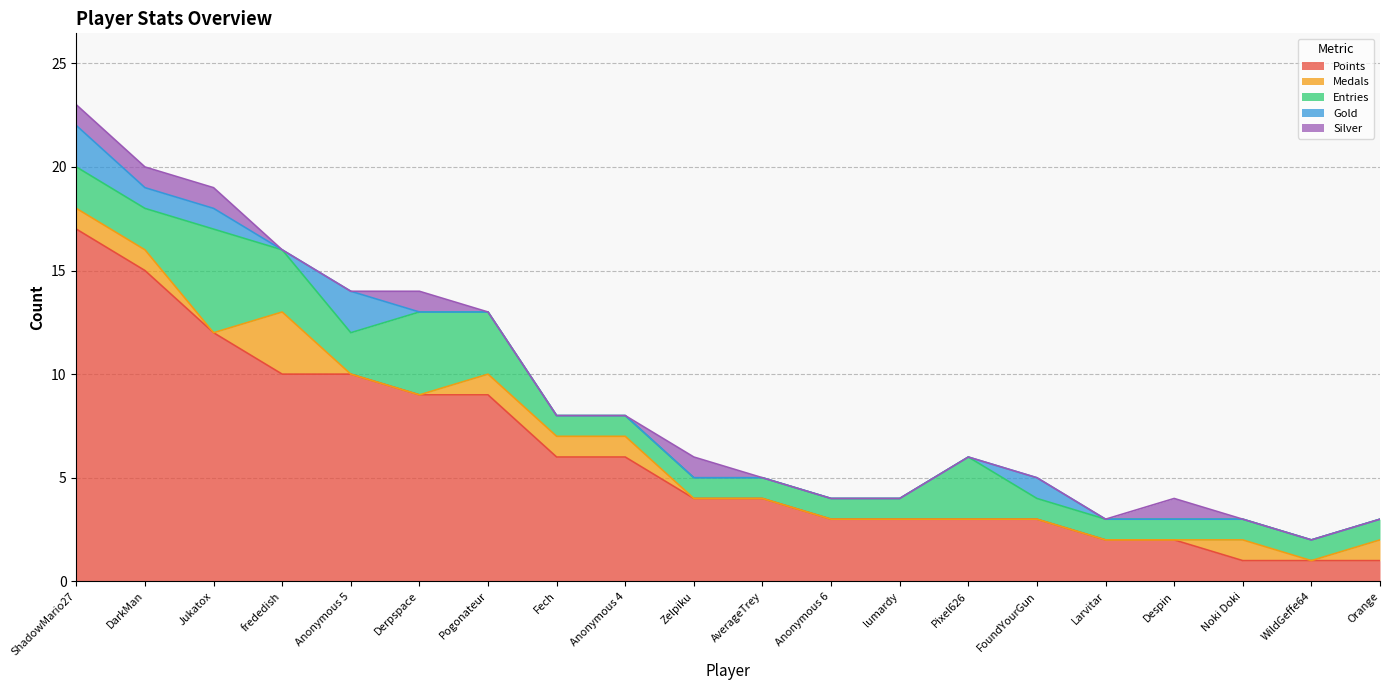

Reading left to right, list all the values displayed in this chart.

Points: ShadowMario27=17	DarkMan=15	Jukatox=12	frededish=10	Anonymous 5=10	Derpspace=9	Pogonateur=9	Fech=6	Anonymous 4=6	Zelpiku=4	AverageTrey=4	Anonymous 6=3	lumardy=3	Pixel626=3	FoundYourGun=3	Larvitar=2	Despin=2	Noki Doki=1	WildGeffe64=1	Orange=1
Medals: ShadowMario27=1	DarkMan=1	Jukatox=0	frededish=3	Anonymous 5=0	Derpspace=0	Pogonateur=1	Fech=1	Anonymous 4=1	Zelpiku=0	AverageTrey=0	Anonymous 6=0	lumardy=0	Pixel626=0	FoundYourGun=0	Larvitar=0	Despin=0	Noki Doki=1	WildGeffe64=0	Orange=1
Entries: ShadowMario27=2	DarkMan=2	Jukatox=5	frededish=3	Anonymous 5=2	Derpspace=4	Pogonateur=3	Fech=1	Anonymous 4=1	Zelpiku=1	AverageTrey=1	Anonymous 6=1	lumardy=1	Pixel626=3	FoundYourGun=1	Larvitar=1	Despin=1	Noki Doki=1	WildGeffe64=1	Orange=1
Gold: ShadowMario27=2	DarkMan=1	Jukatox=1	frededish=0	Anonymous 5=2	Derpspace=0	Pogonateur=0	Fech=0	Anonymous 4=0	Zelpiku=0	AverageTrey=0	Anonymous 6=0	lumardy=0	Pixel626=0	FoundYourGun=1	Larvitar=0	Despin=0	Noki Doki=0	WildGeffe64=0	Orange=0
Silver: ShadowMario27=1	DarkMan=1	Jukatox=1	frededish=0	Anonymous 5=0	Derpspace=1	Pogonateur=0	Fech=0	Anonymous 4=0	Zelpiku=1	AverageTrey=0	Anonymous 6=0	lumardy=0	Pixel626=0	FoundYourGun=0	Larvitar=0	Despin=1	Noki Doki=0	WildGeffe64=0	Orange=0